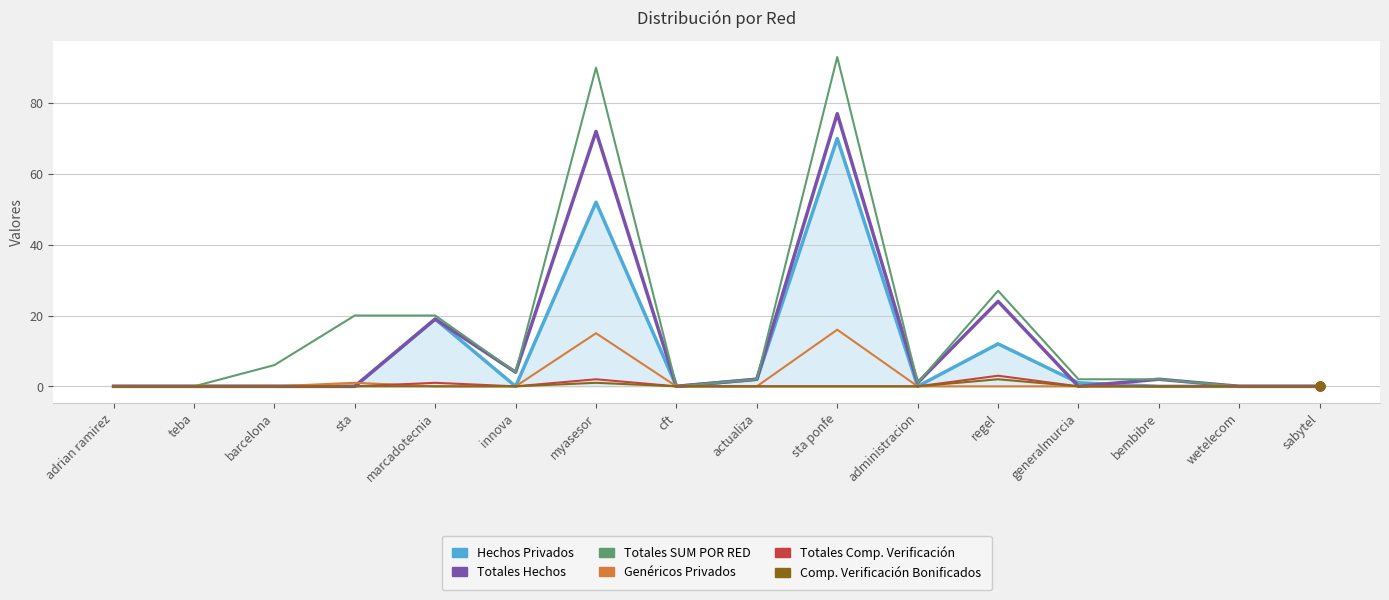

Which series has the largest range (max minus min)?

Totales SUM POR RED